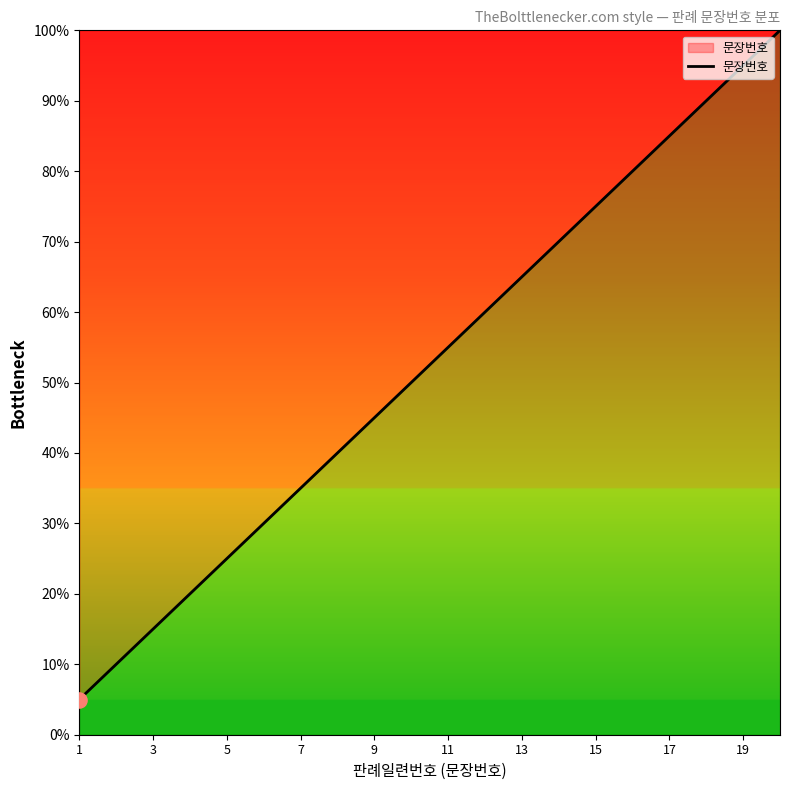

What is the difference between the maximum and minimum values?

95.0